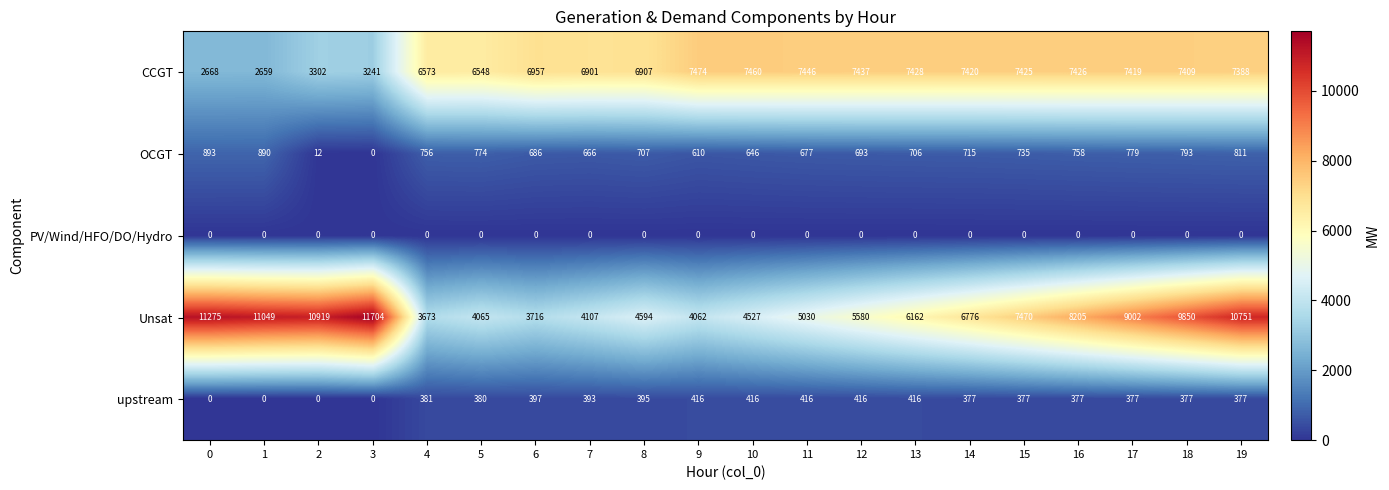

True or false: upstream has a value of 377 at 17.

True